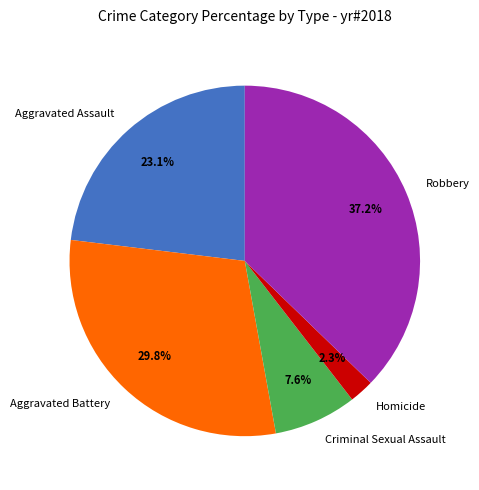

Do Aggravated Battery and Homicide together represent more than half of the pie?

No